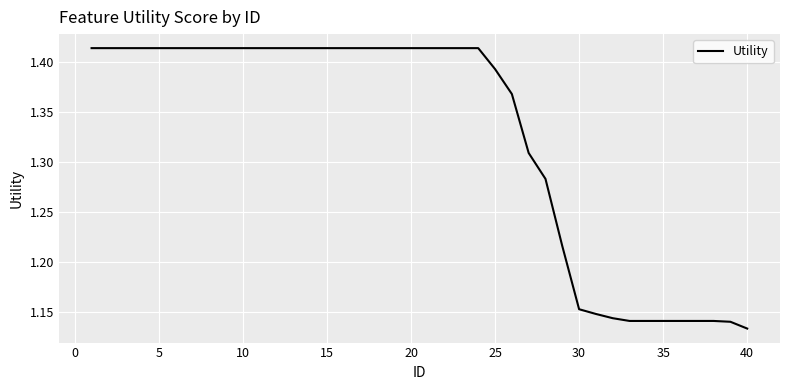

Count the number of categories in the chart.

40